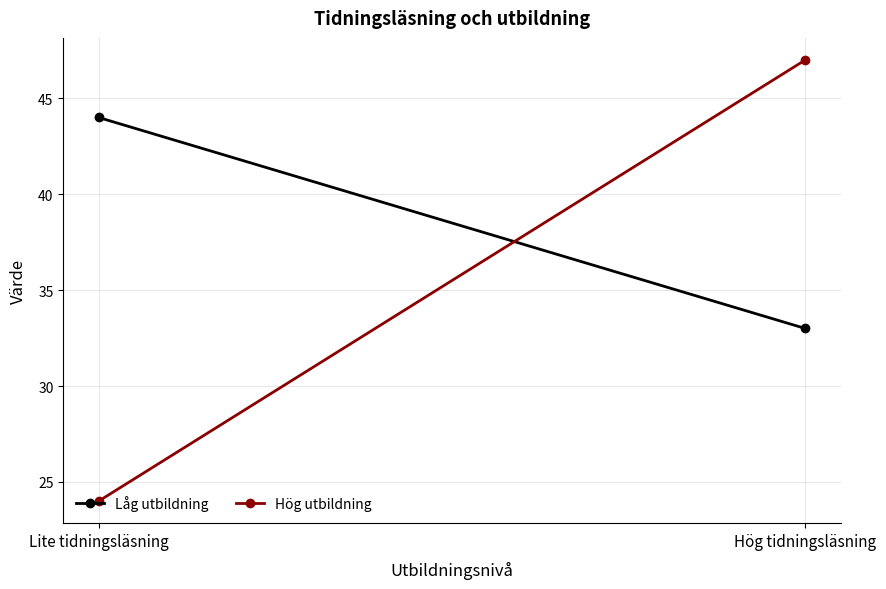

Which category has the lowest value in the Låg utbildning series?

Hög tidningsläsning